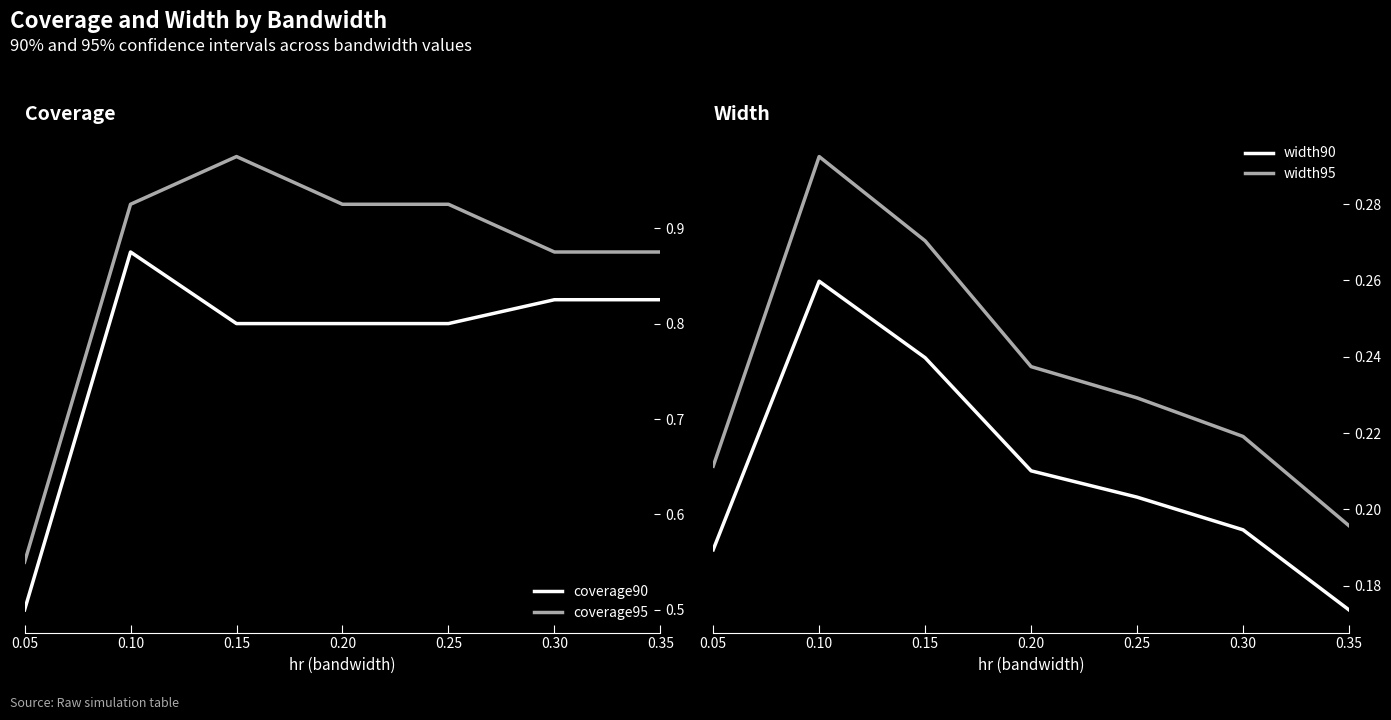

Rank the categories by width90 value from lowest to highest.

0.35, 0.05, 0.30, 0.25, 0.20, 0.15, 0.10